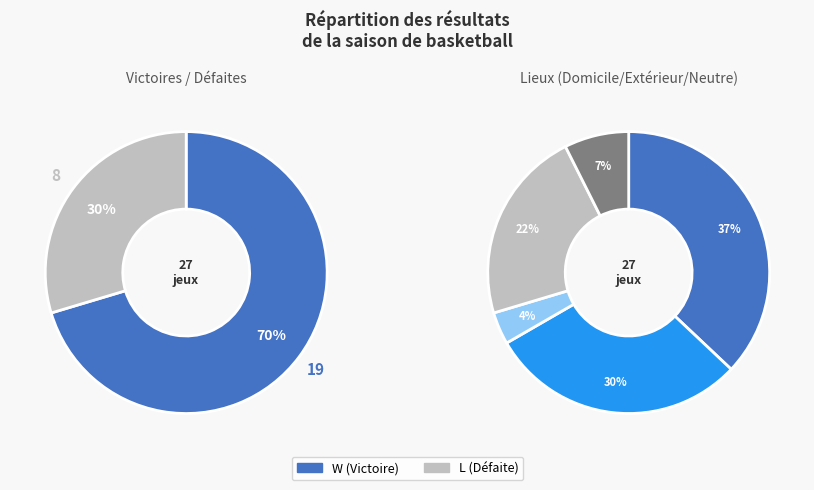

What percentage do W and L together represent?

100.0%